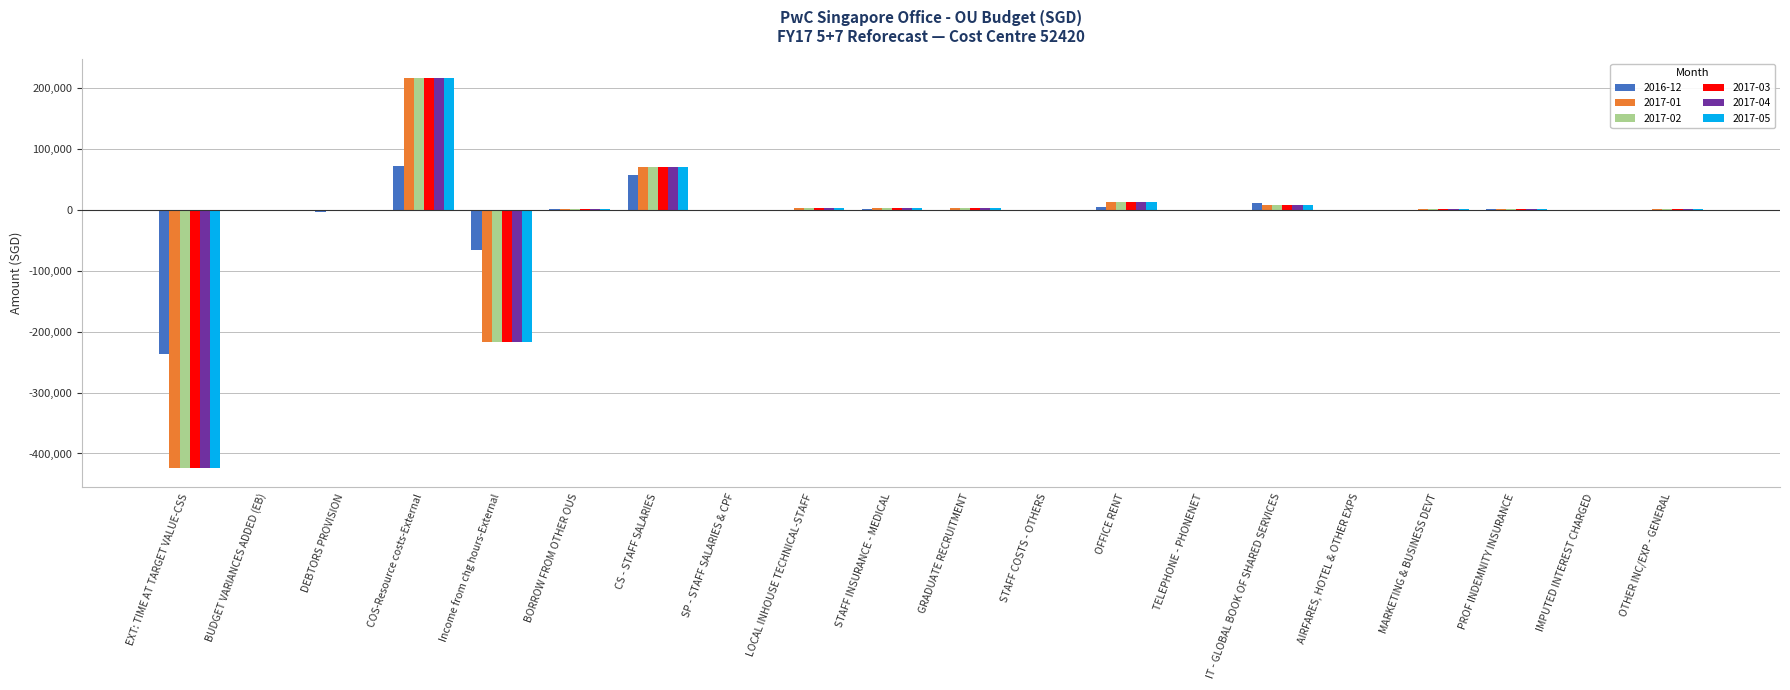

Read the 2017-01 value at STAFF INSURANCE - MEDICAL.

3634.2